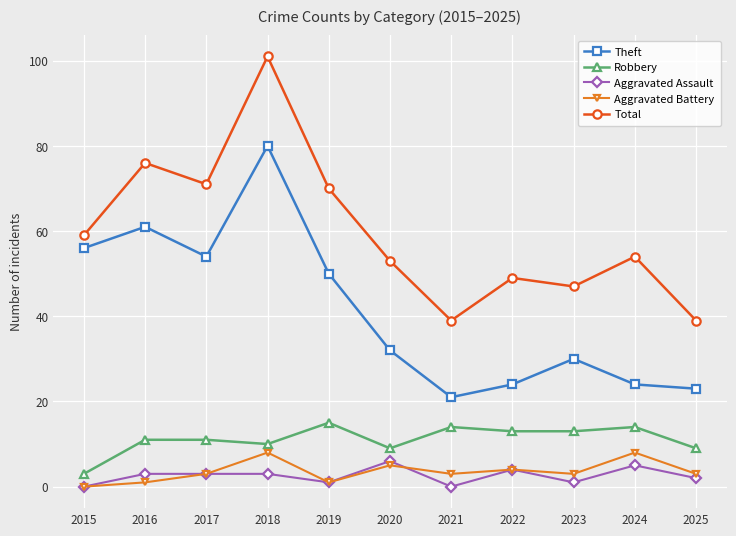

The value of Aggravated Assault at 2022 is 4. True or false?

True